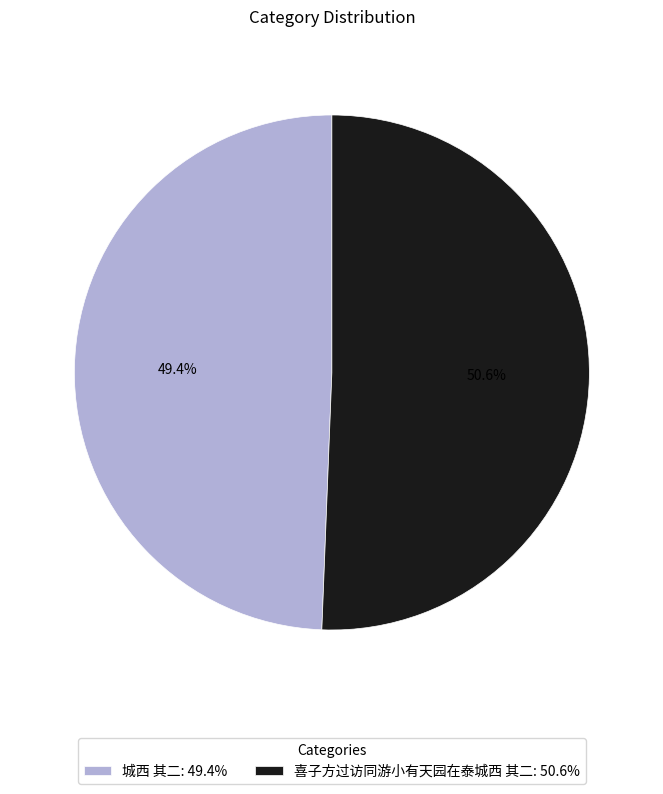

What is the majority slice?

喜子方过访同游小有天园在泰城西 其二